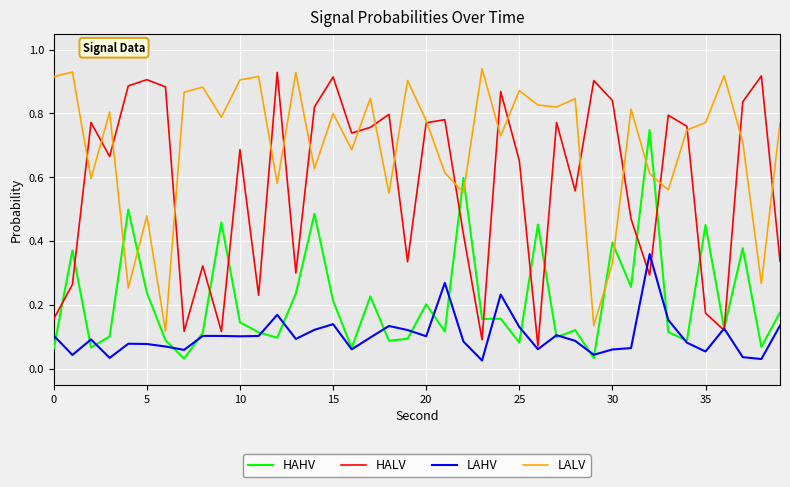

How many times do LALV and HAHV cross each other?

8